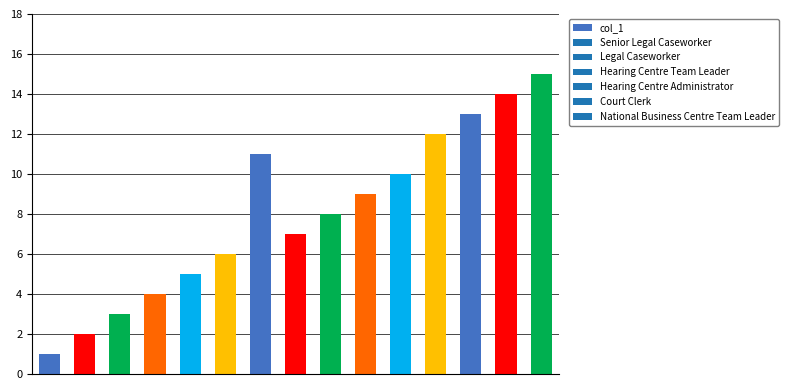

What is the value of the 13th bar from the left?

13